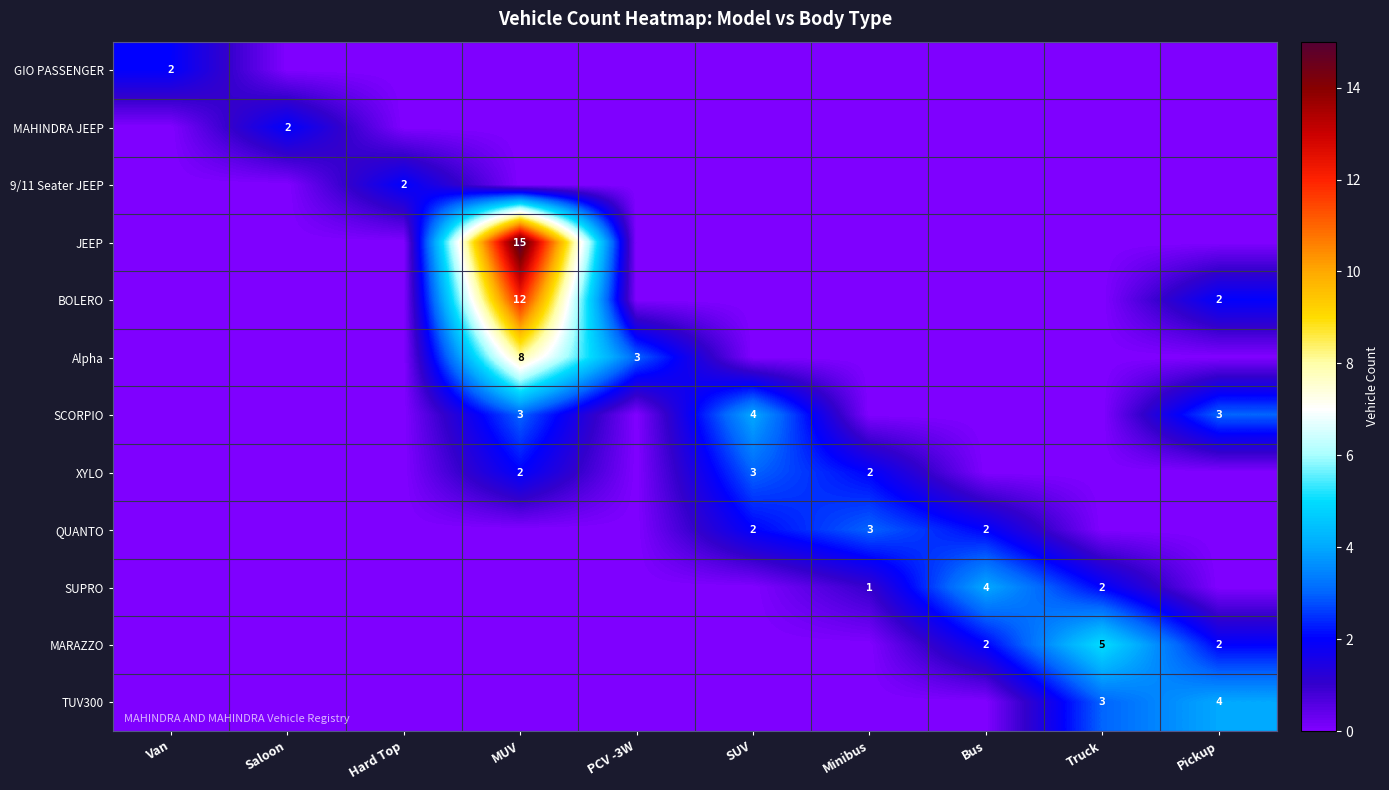

Is it true that SUPRO equals 1 at Minibus?

True